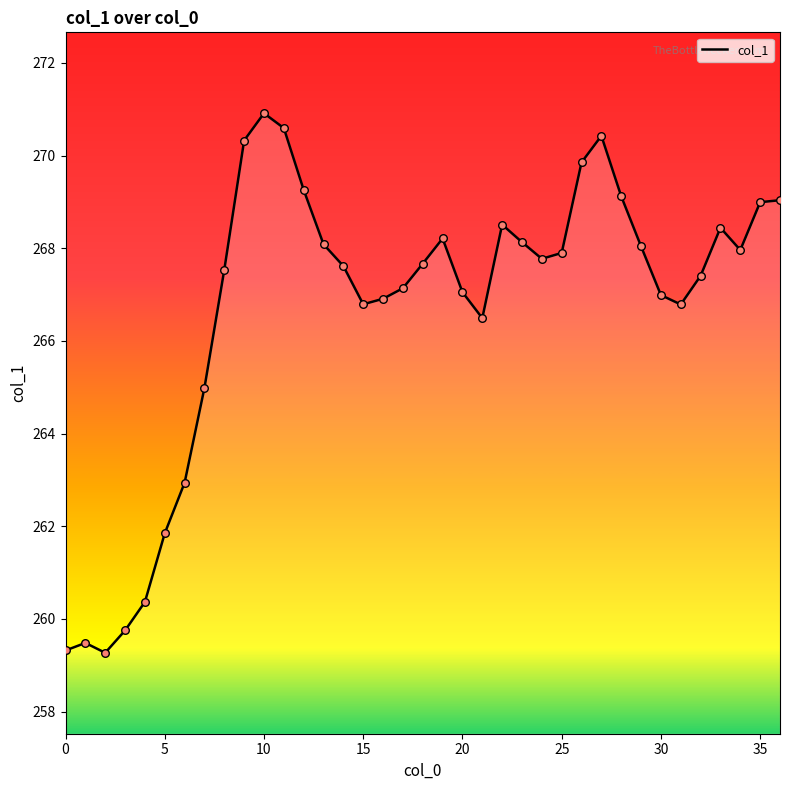

What is the difference between the maximum and minimum values?

11.6